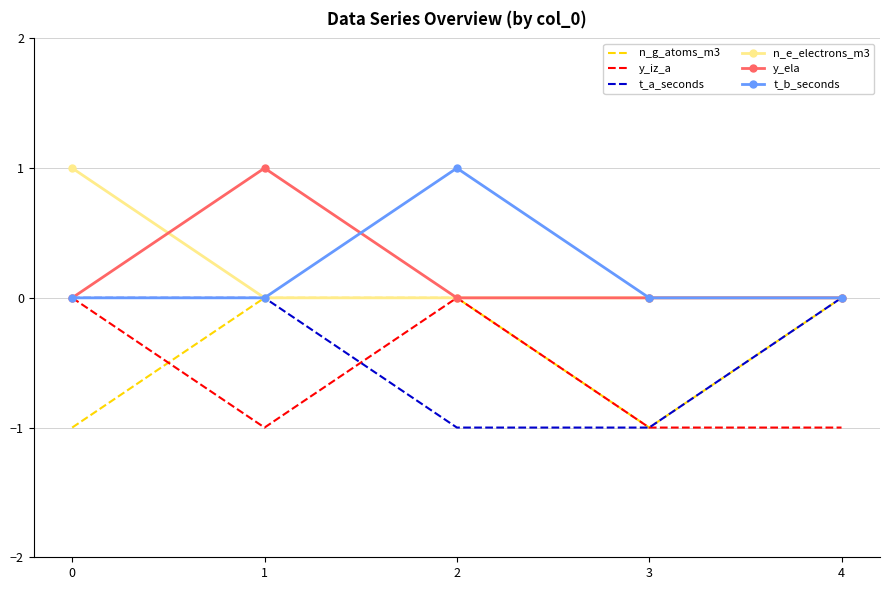

The n_e_electrons_m3 series shows 0 at 3. True or false?

True